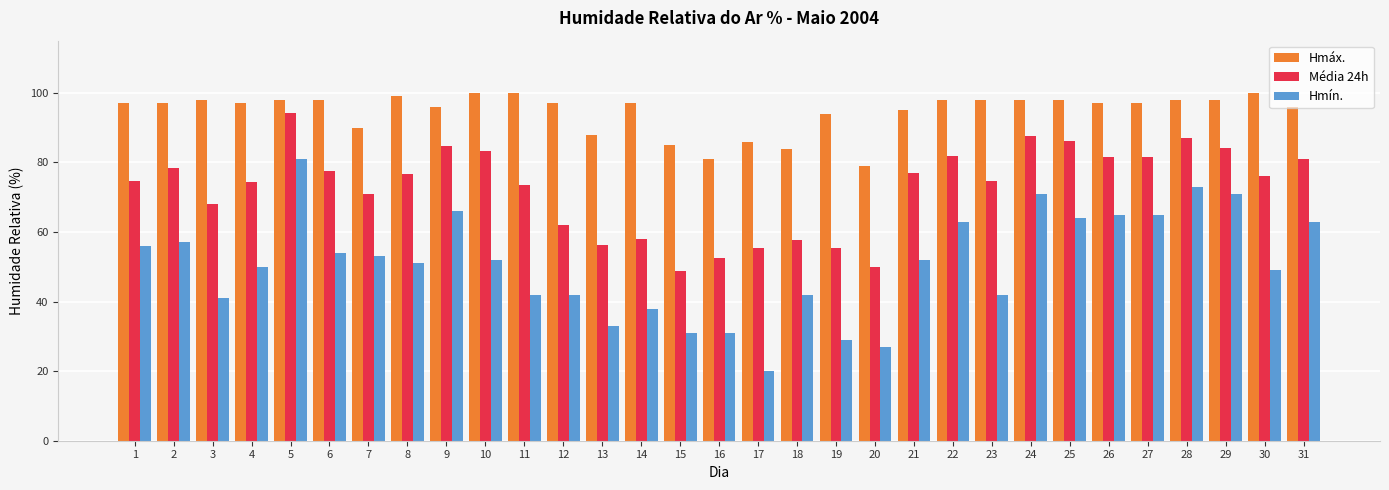

What is the total value across all series at 19?

178.5